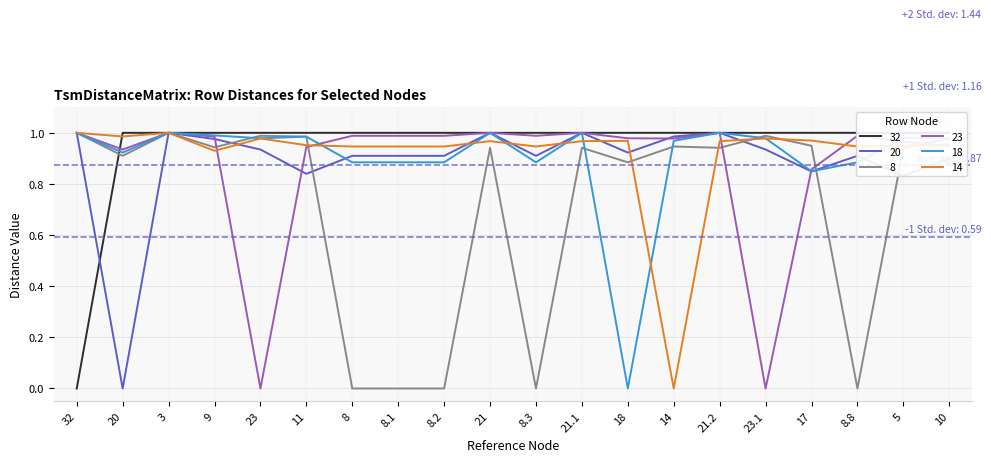

How many positive values does the 18 series have?

19